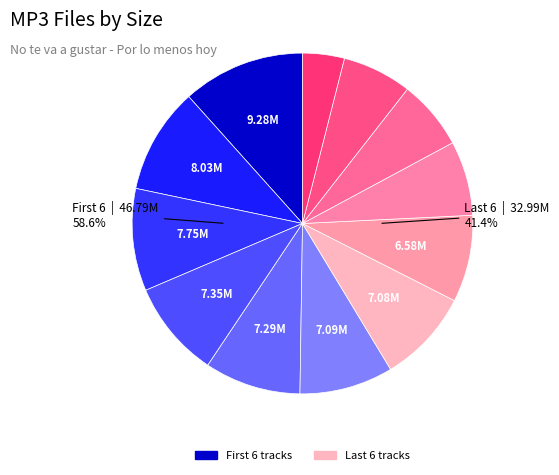

Which slice is the largest?

12-El equilibrista.mp3